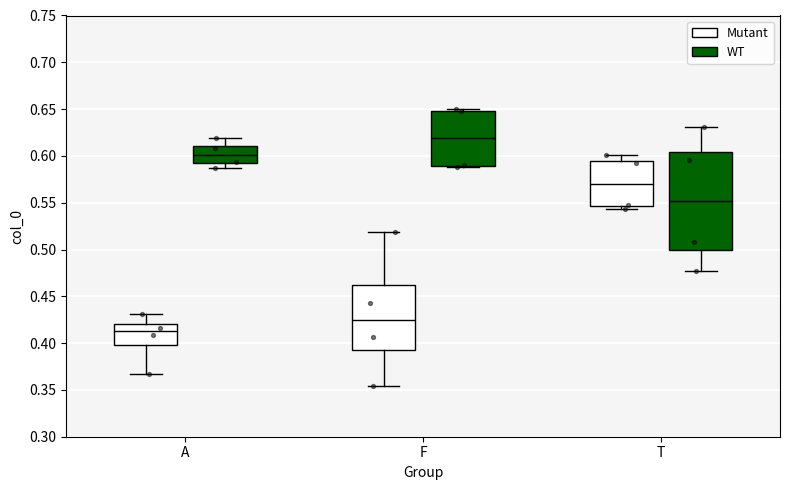

Which box is the tallest, from its lower edge to its upper edge?

T (WT)